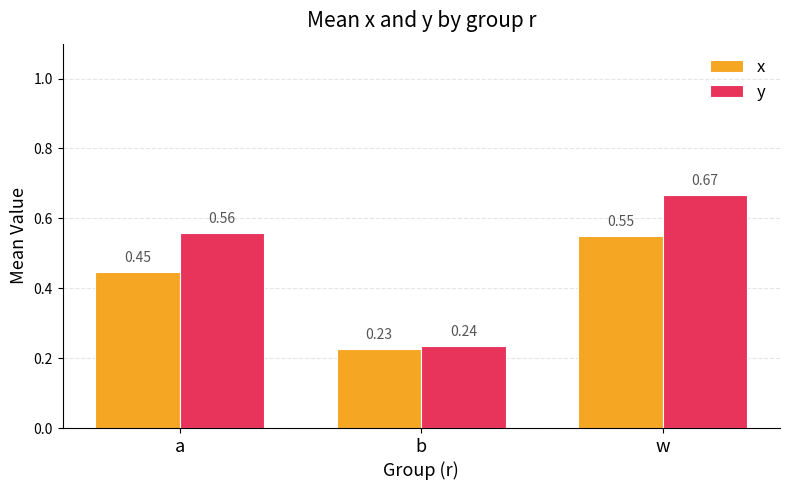

What is the difference between the maximum and minimum values in the x series?

0.3